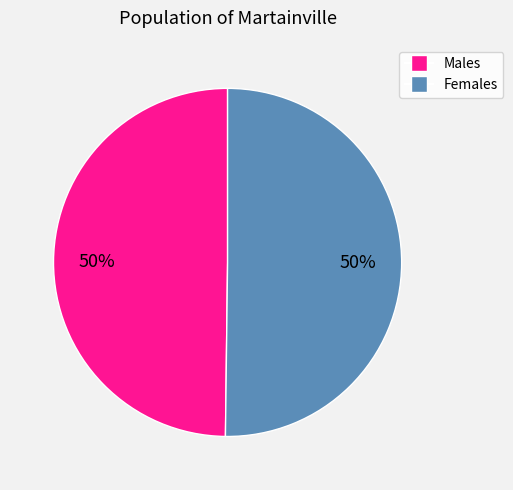

True or false: Females accounts for 50% of the total.

True